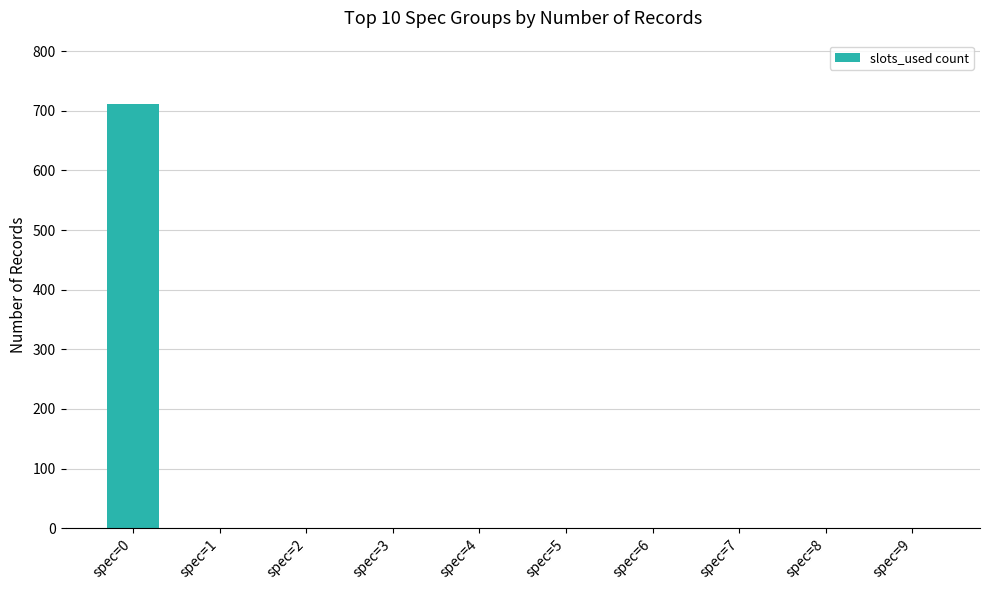

Are the bars grouped side by side (vs. stacked)?

No